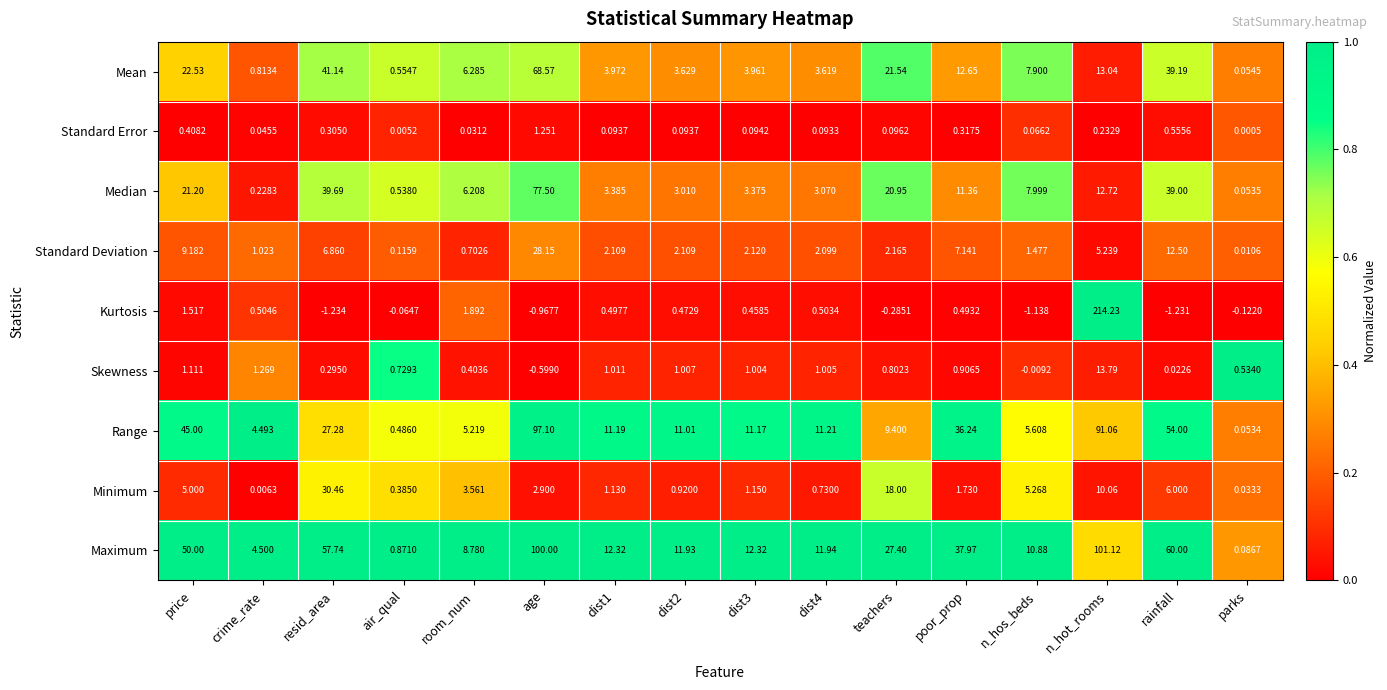

Rank the series by their maximum value, from lowest to highest.

Standard Error, Skewness, Standard Deviation, Minimum, Mean, Median, Range, Maximum, Kurtosis